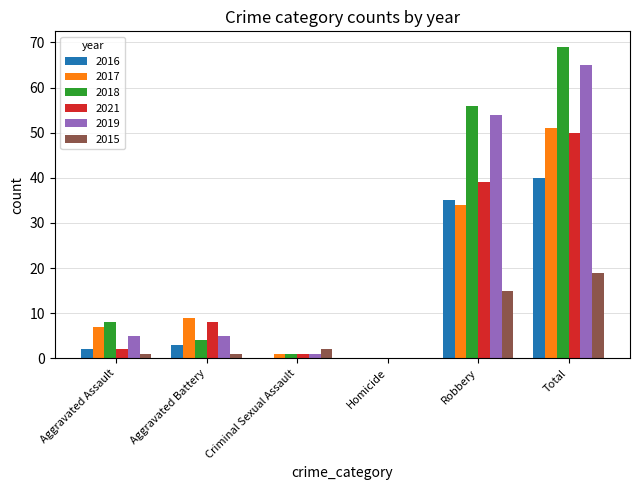

At which category does the chart reach its peak across all series?

Total